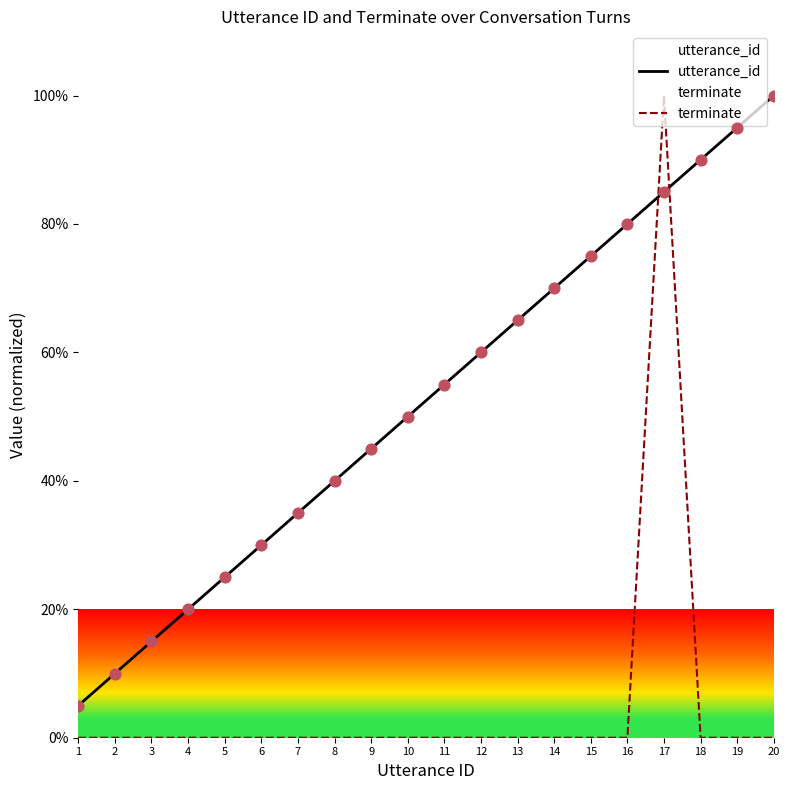

Which series contains the lowest Y value?

terminate